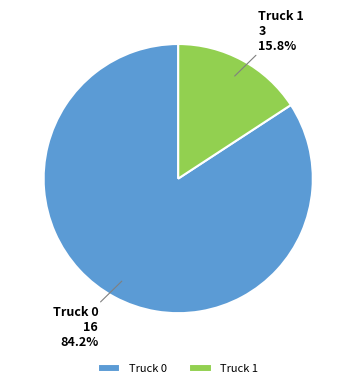

To the nearest percent, what percentage of the pie is Truck 0?

84%